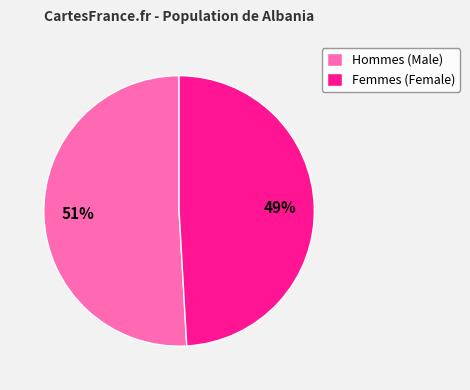

Which slice is the largest?

Hommes (Male)